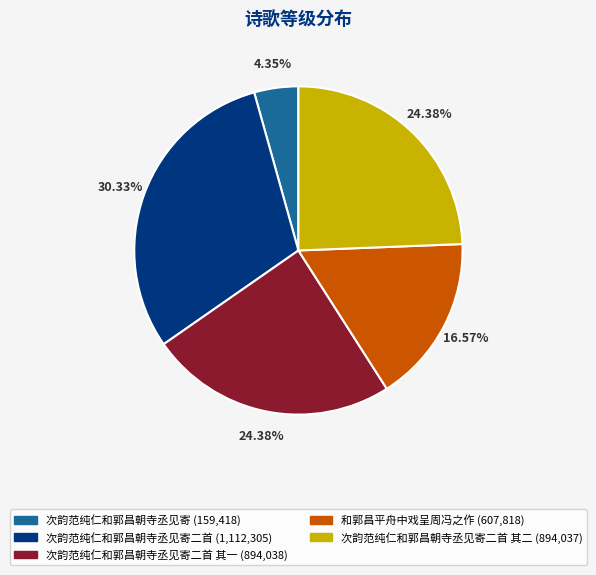

Does any single category account for the majority?

No